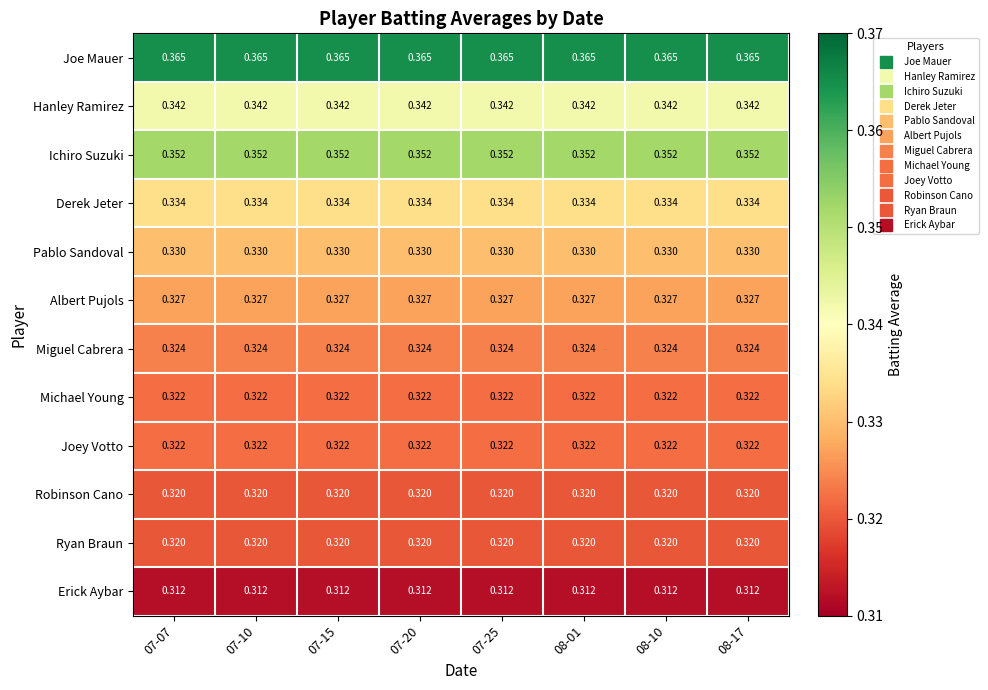

Which series has the largest total across all categories?

Joe Mauer